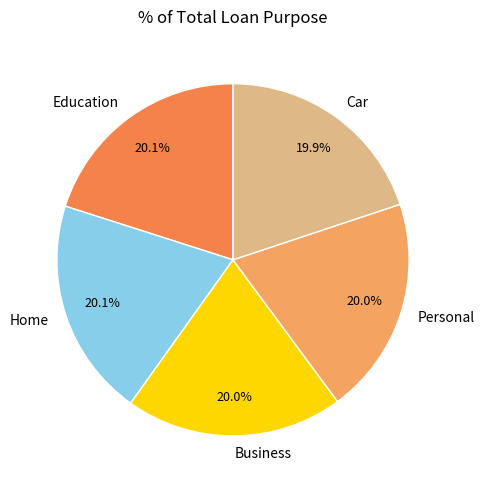

Is Home the majority of the pie?

No